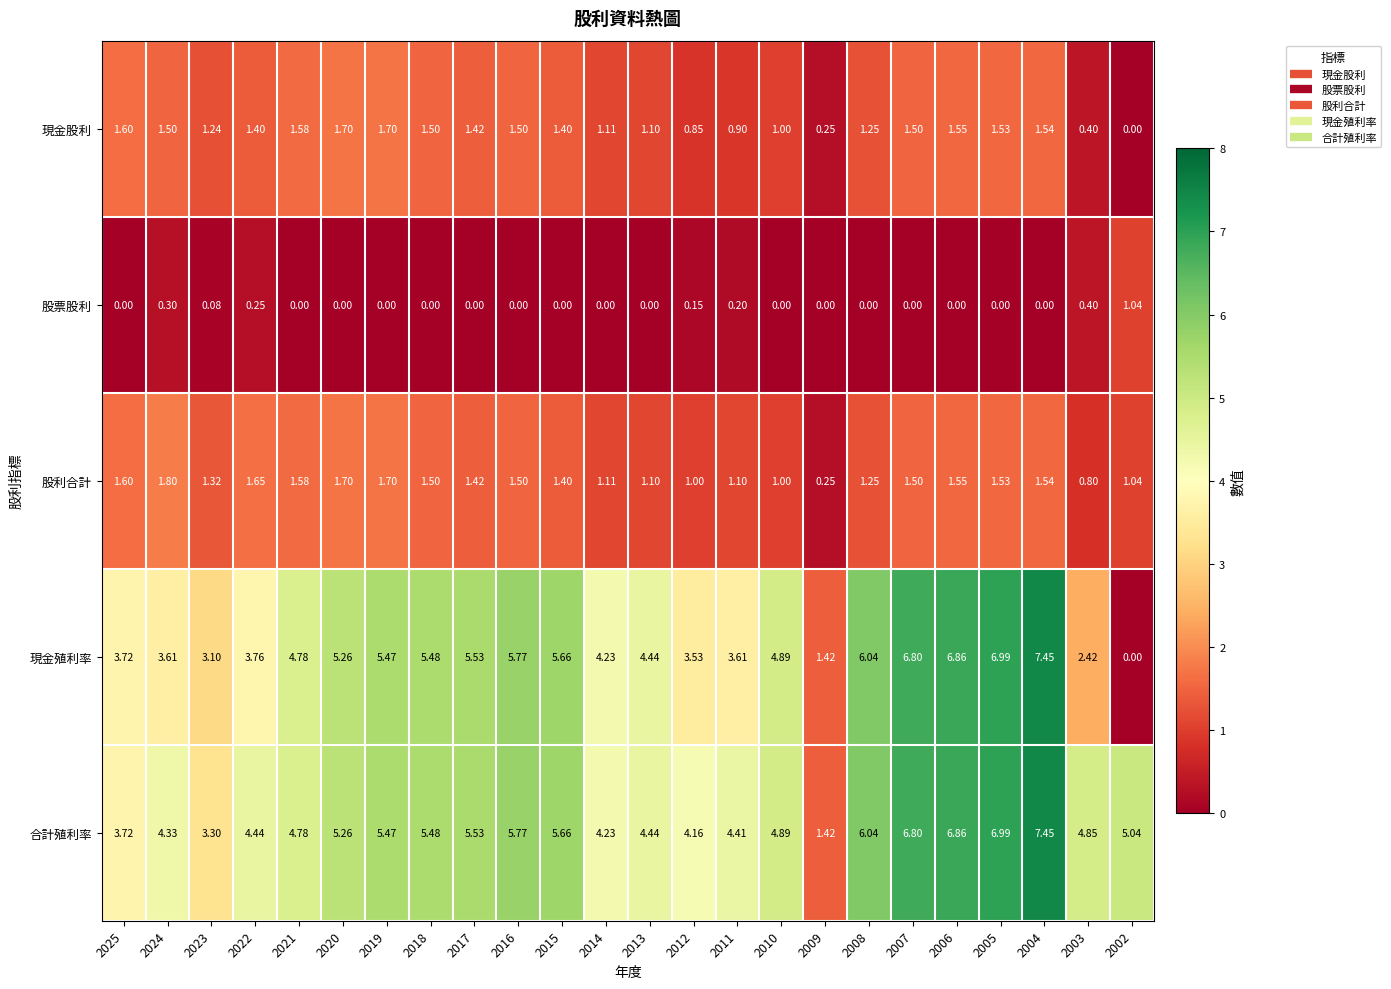

Is the value of 股利合計 at 2002 greater than the value of 股票股利 at 2015?

Yes